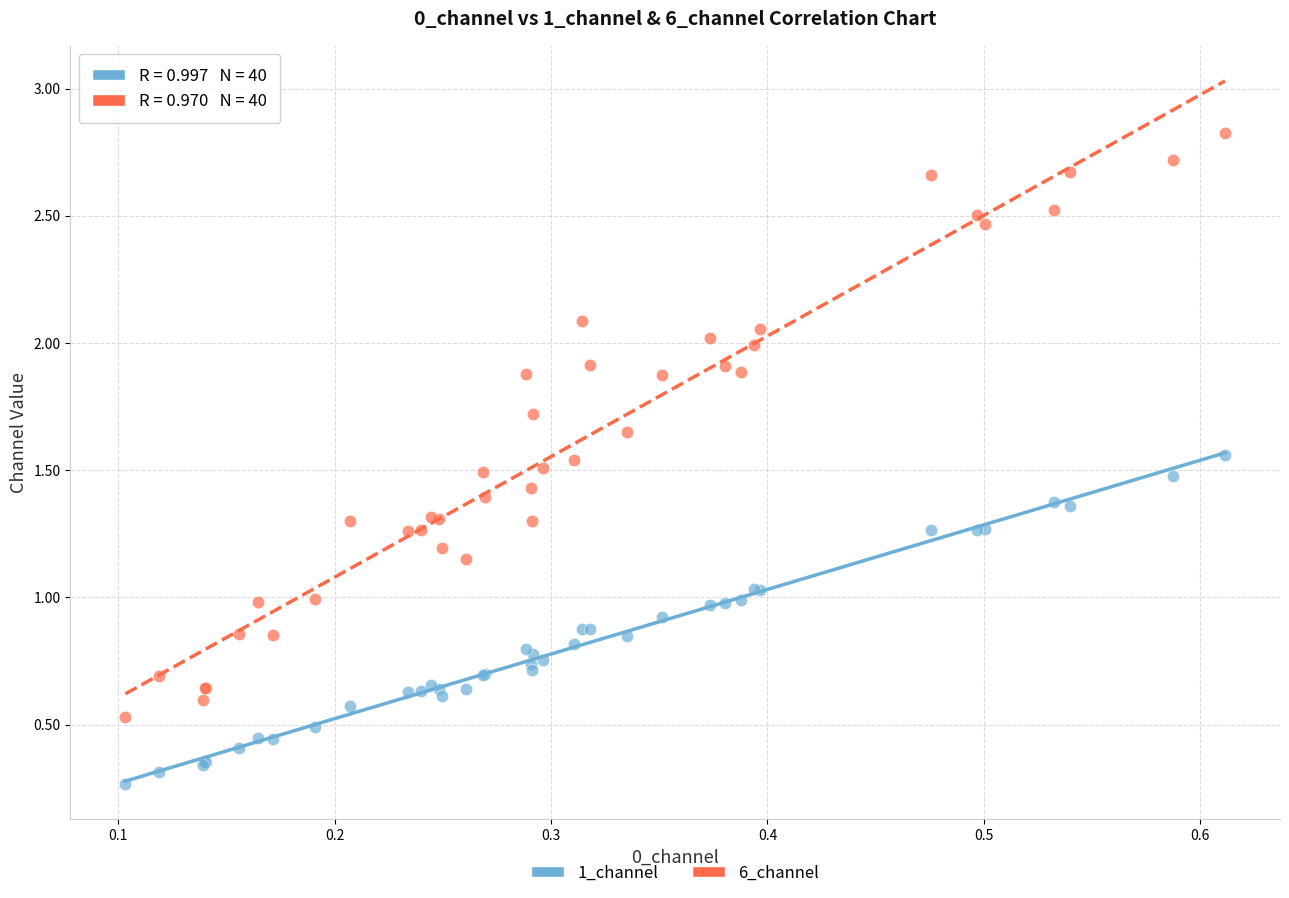

What is the X range (max minus min) for the scatter plot?

0.5